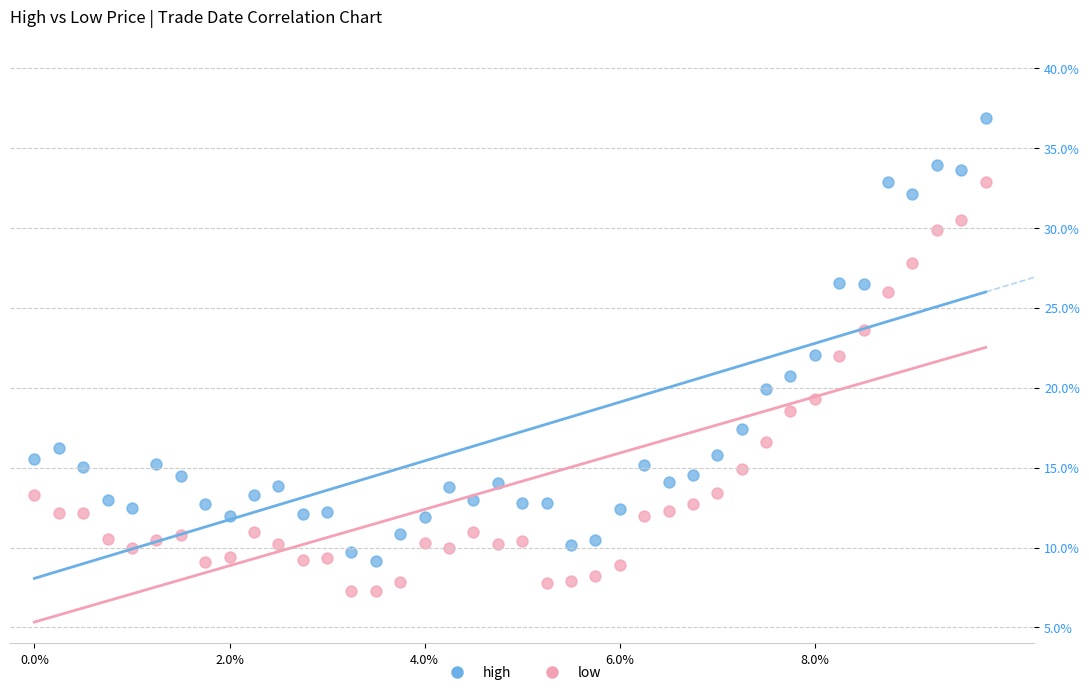

Which series contains the highest Y value?

high